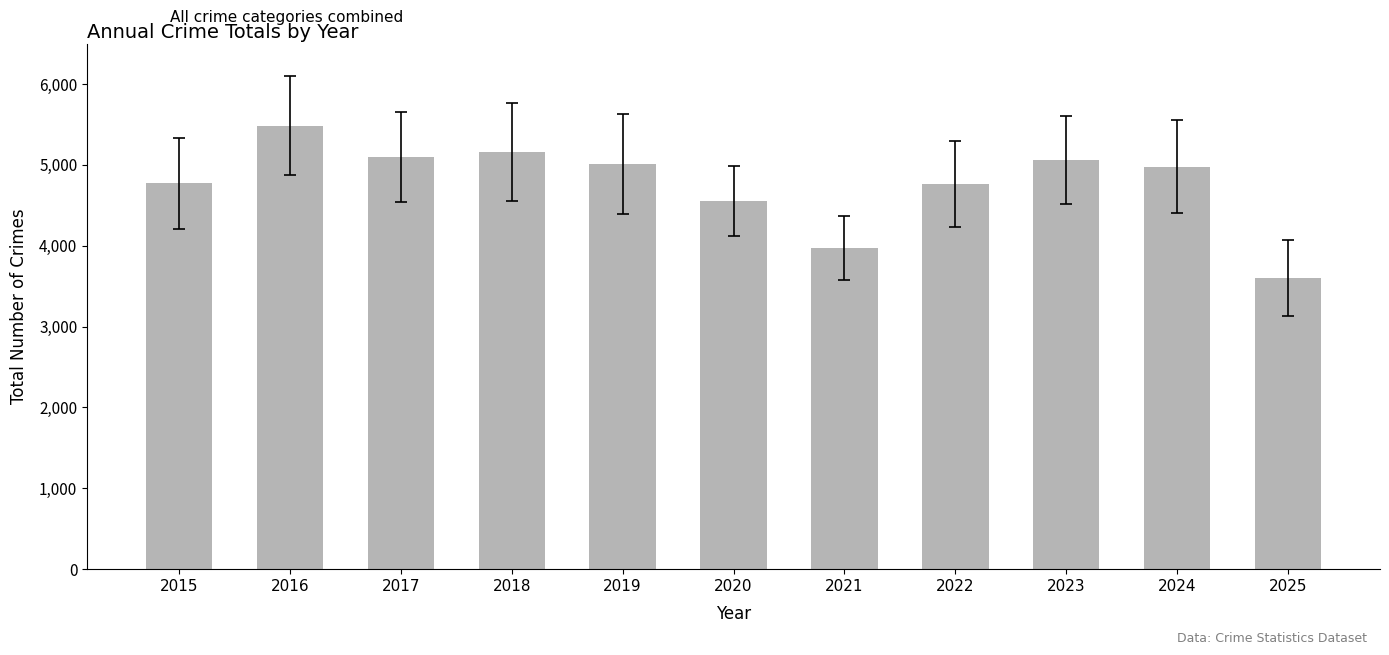

What is the approximate value at 2020, to the nearest 50?

4550